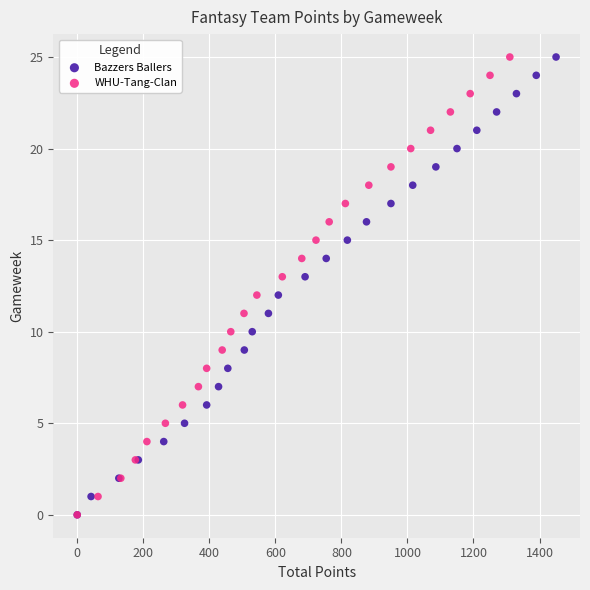

What are all the series names shown in the legend?

Bazzers Ballers, WHU-Tang-Clan